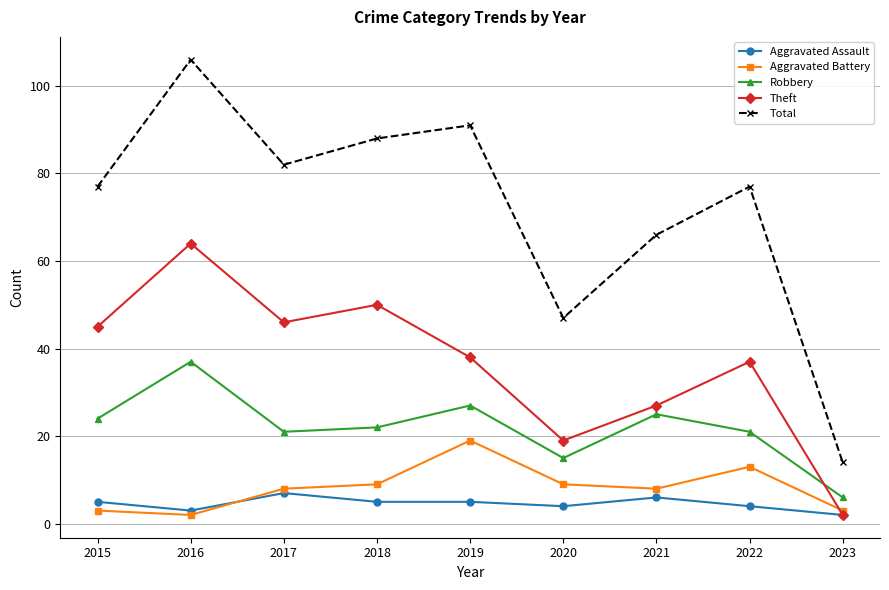

What is the value of the Aggravated Battery point at the 5th from the left?

19